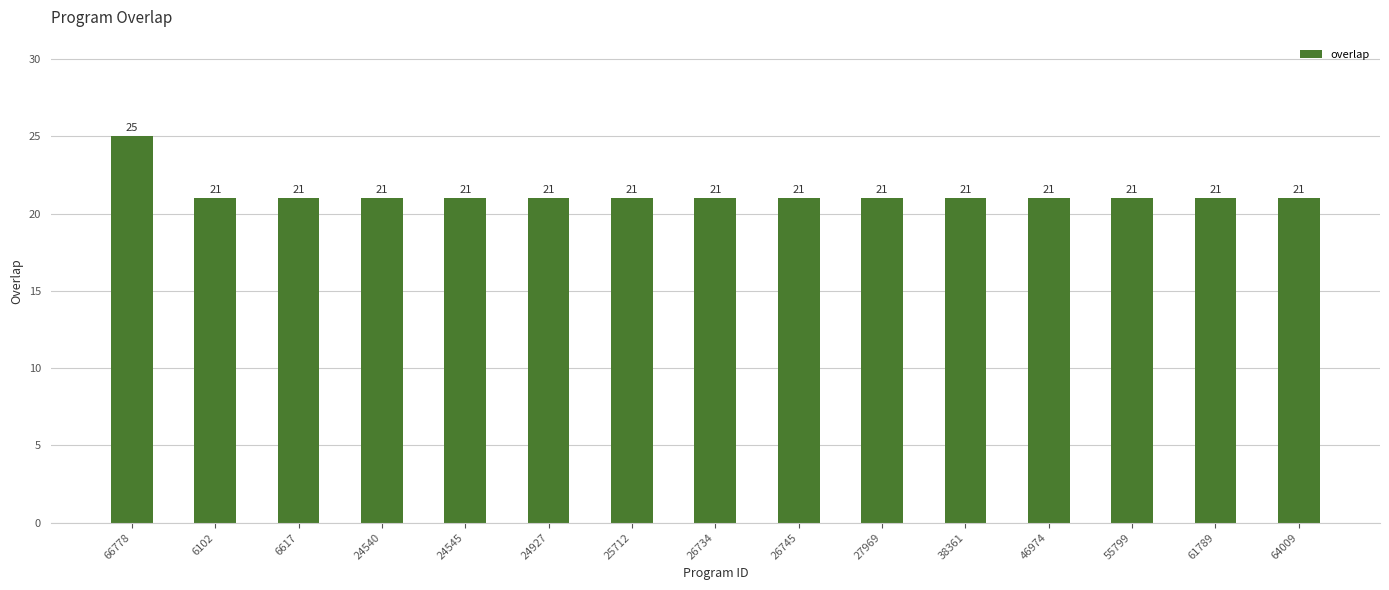

What is the sum of the values at 27969 and 61789?

42